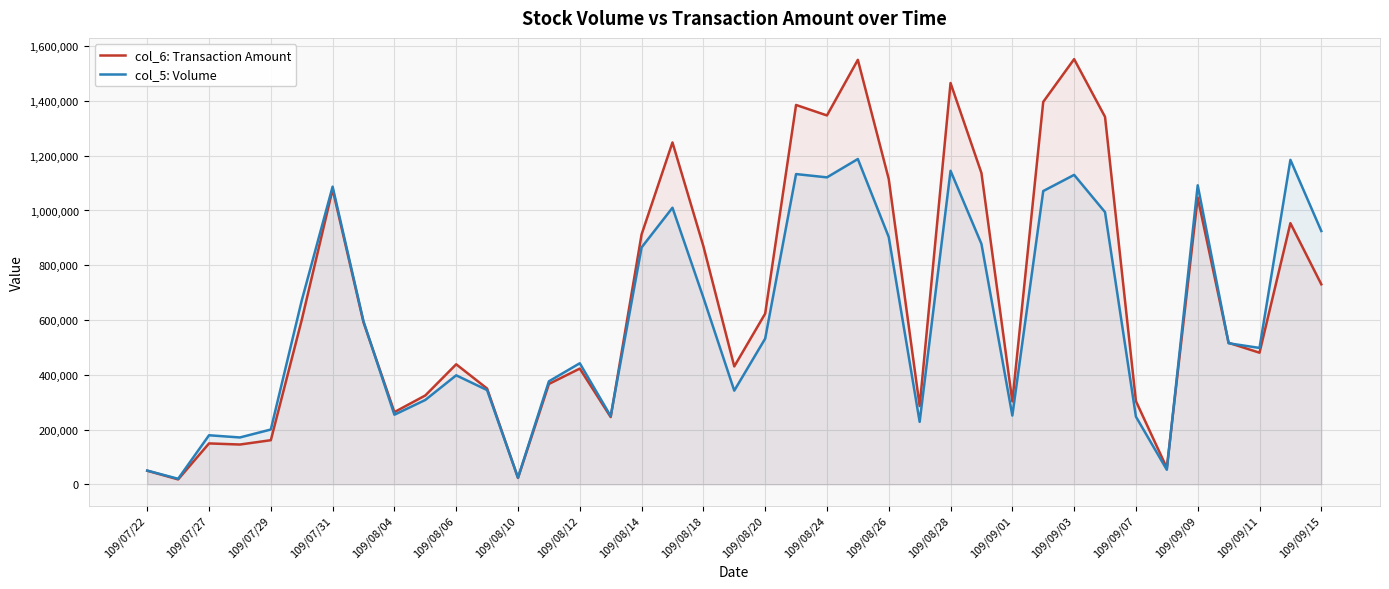

How many series are shown in this chart?

2